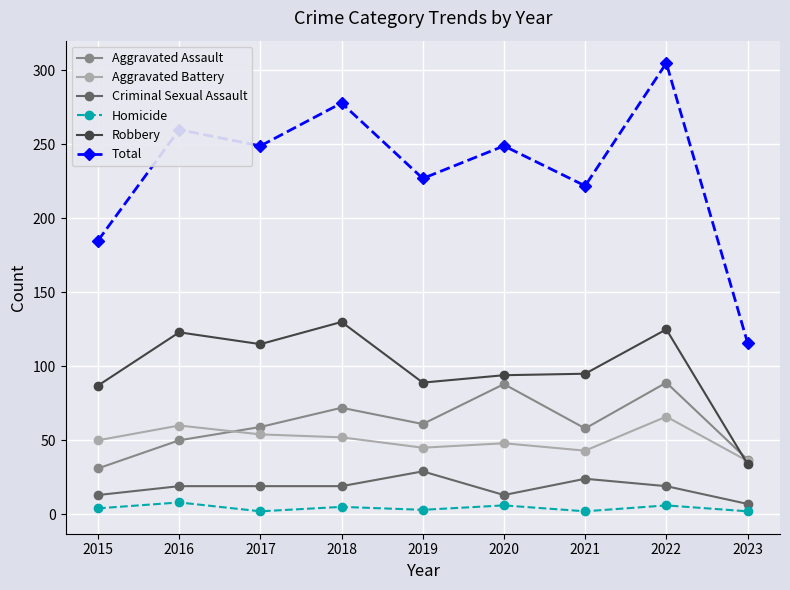

At which category is the sum across all series the highest?

2022